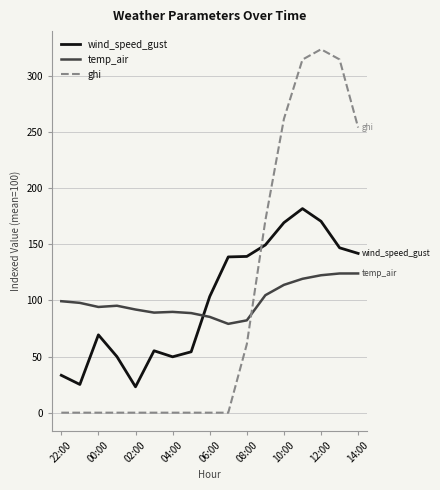

What are all the series names shown in the legend?

wind_speed_gust, temp_air, ghi